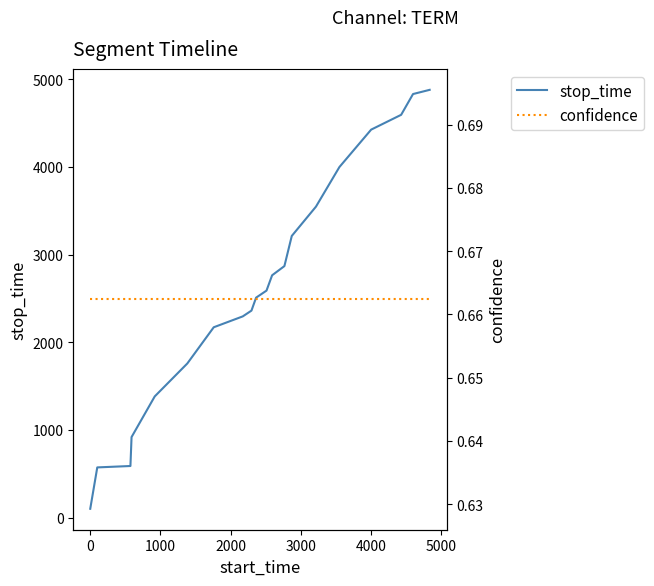

True or false: confidence and stop_time intersect in this chart.

False